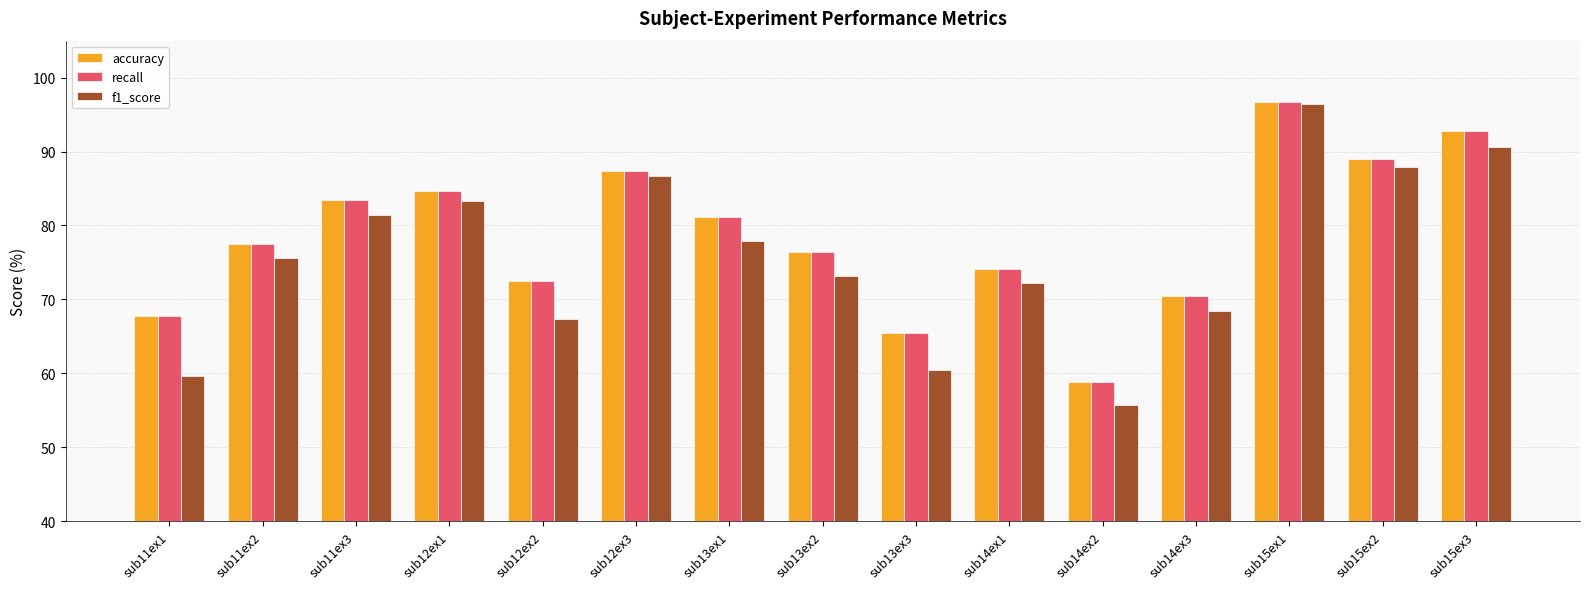

What is the value of the accuracy bar at the 15th from the left?

92.8